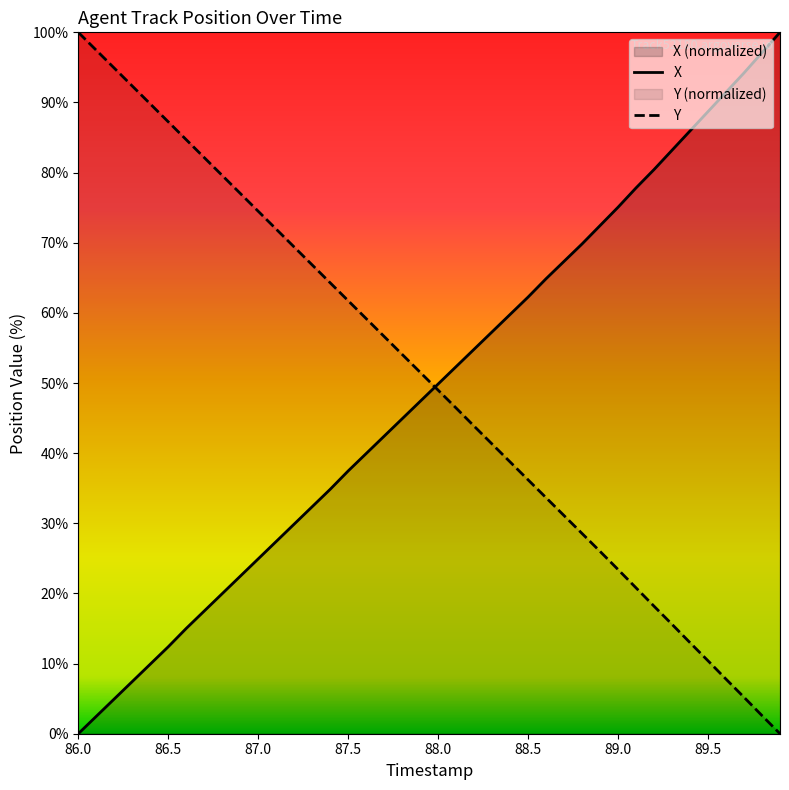

What is the highest value of the X series?

100.0